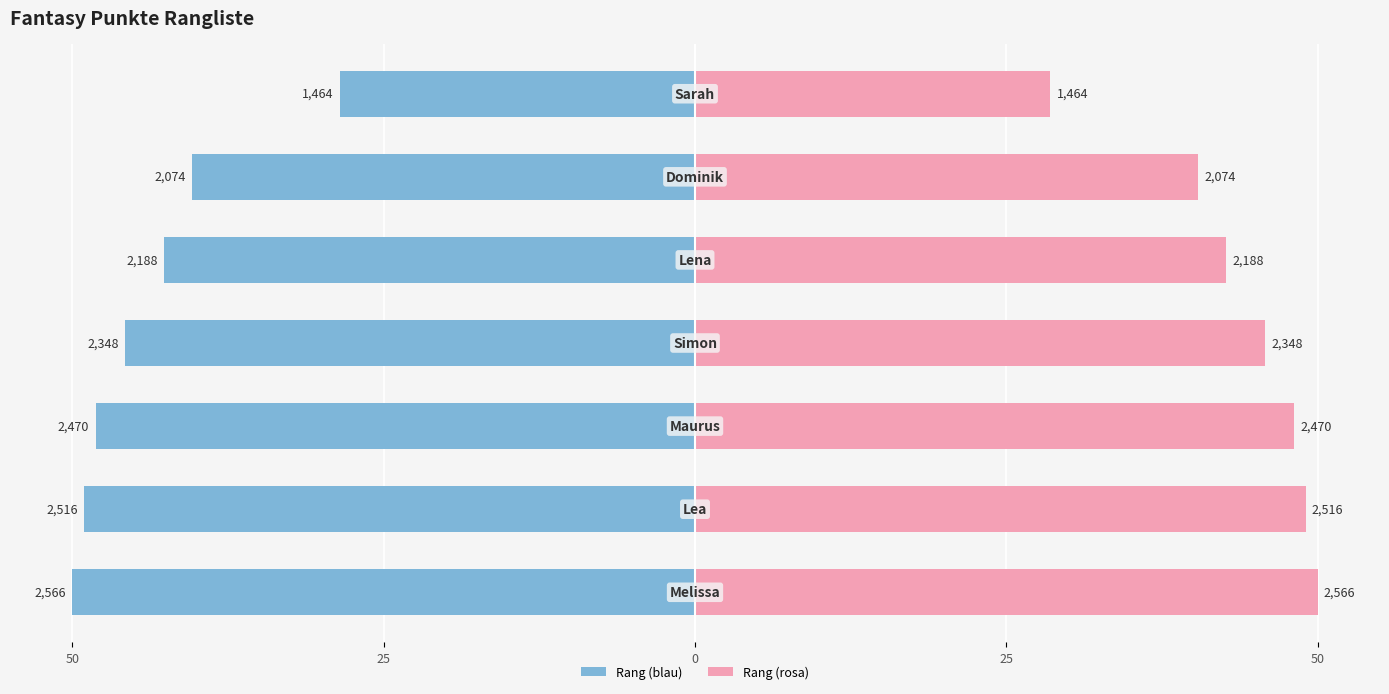

What is the average value of the Fantasy Punkte (links) series?

-43.5